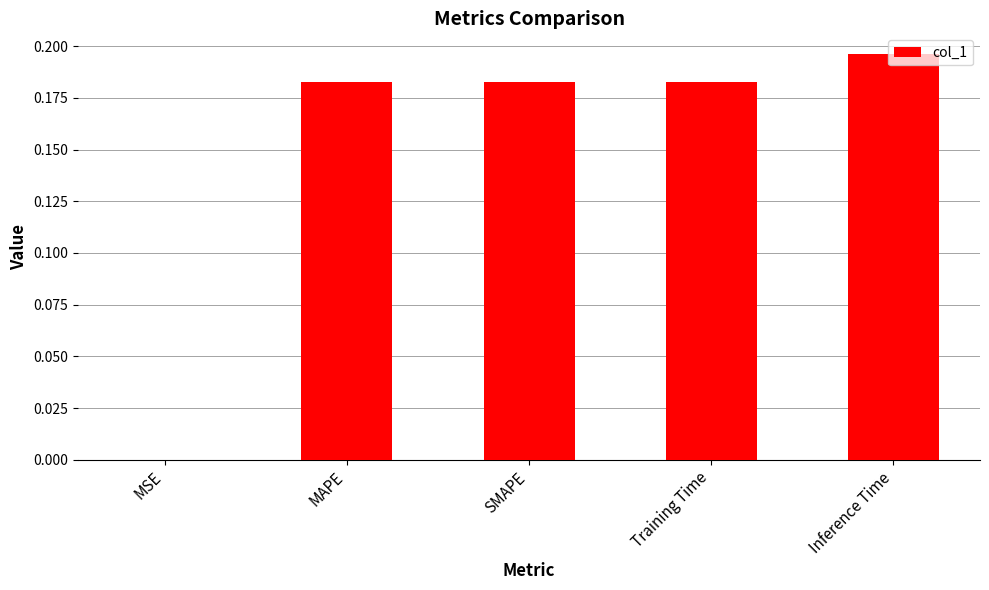

Is it true that the value at Training Time is 0.1?

False